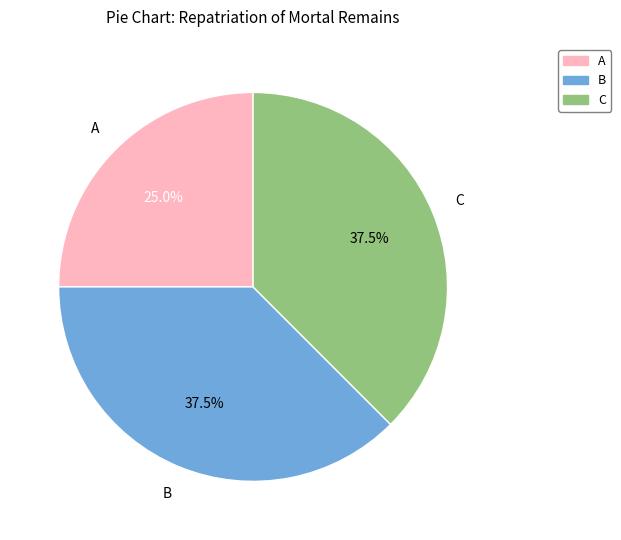

What percentage do C and B together represent?

75.0%